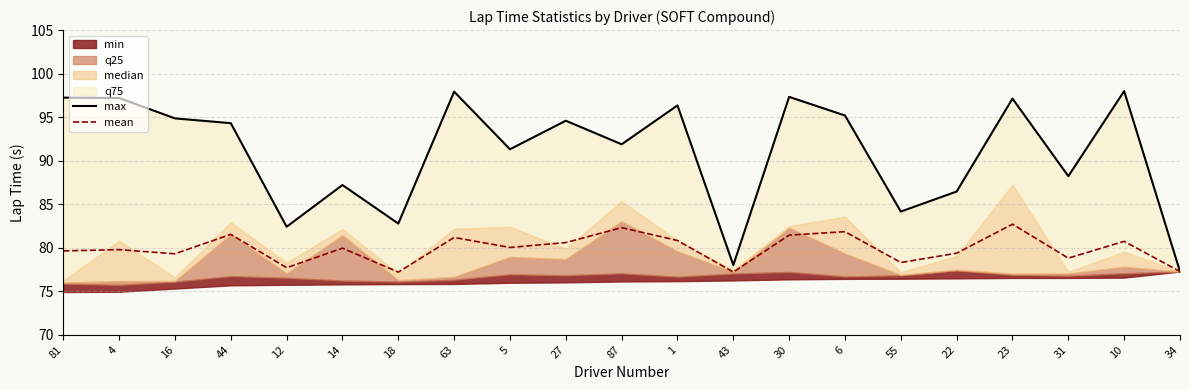

The value of mean at 27 is 80.6. True or false?

True